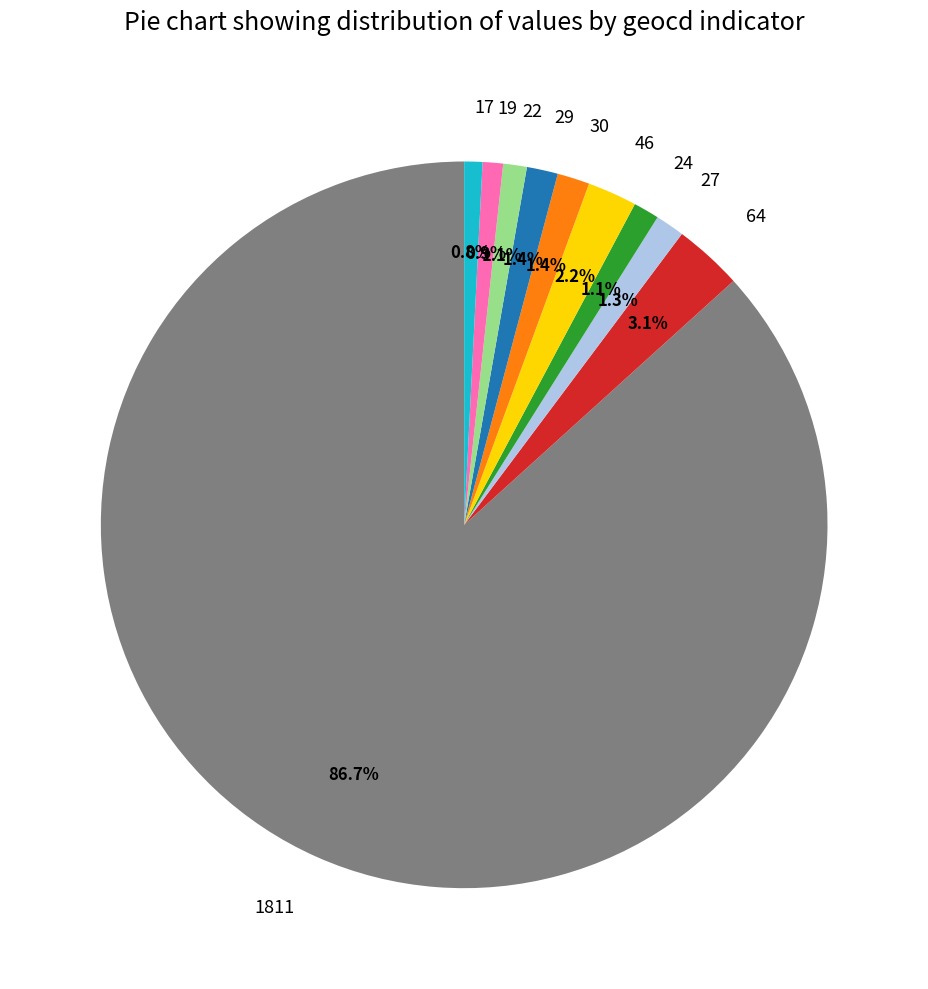

Which has a higher value, 17 or 46?

46